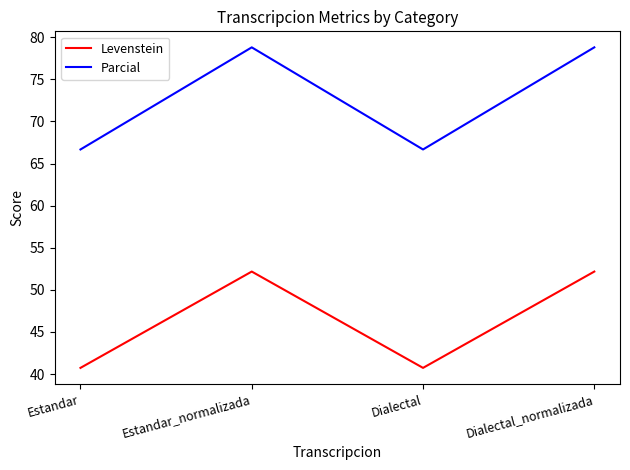

Is it true that Levenstein equals 52.2 at Estandar_normalizada?

True